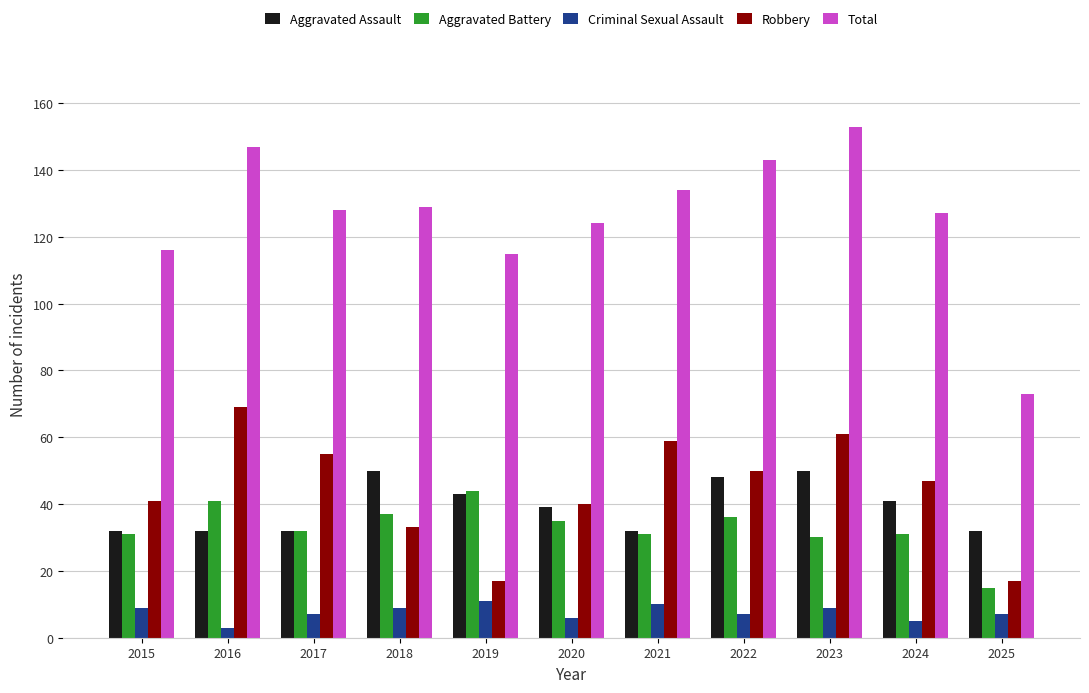

What is the total value across all series at 2021?

266